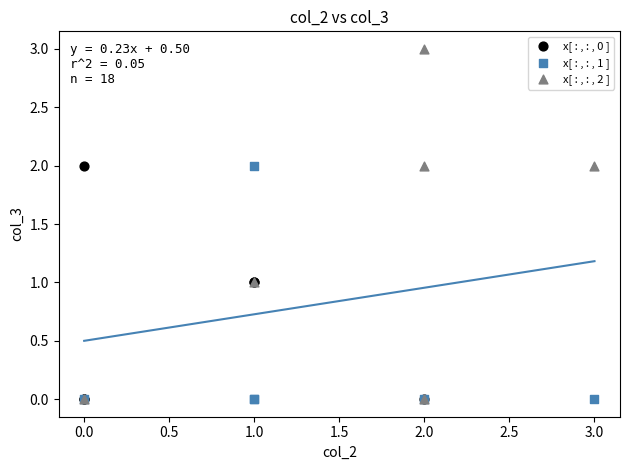

What are all the series names shown in the legend?

x[ : , : , 0 ], x[ : , : , 1 ], x[ : , : , 2 ]